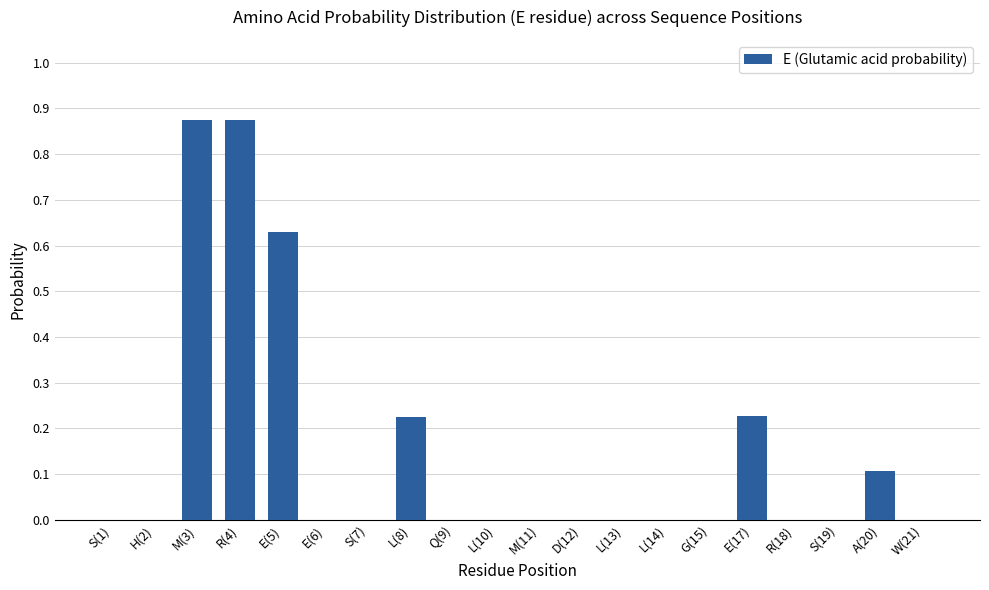

Count the values in the range 0 to 1.

20